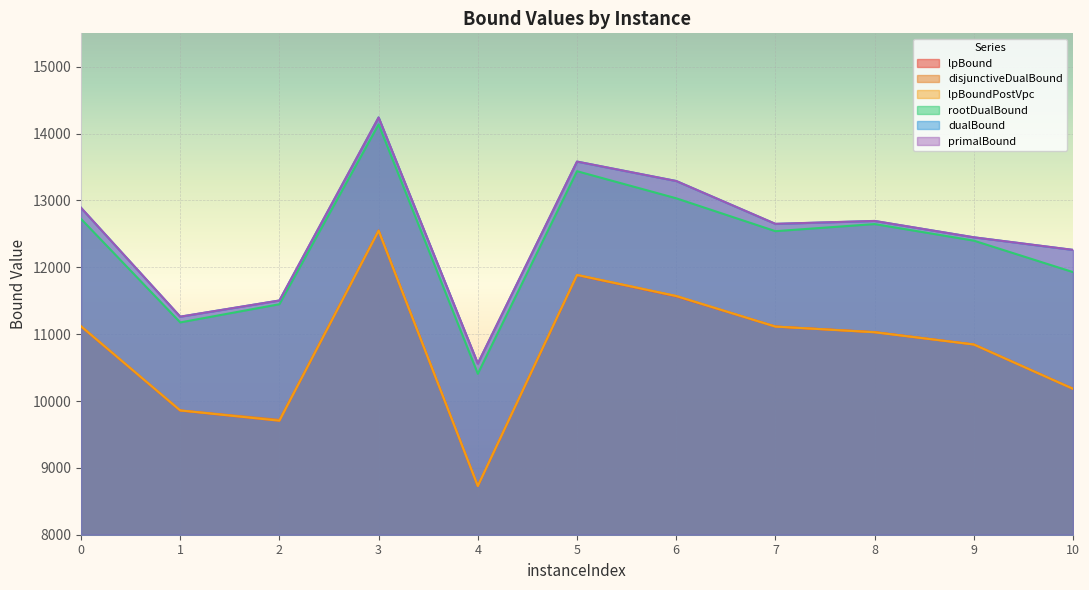

True or false: disjunctiveDualBound has more than 1 points higher than both neighbors.

True